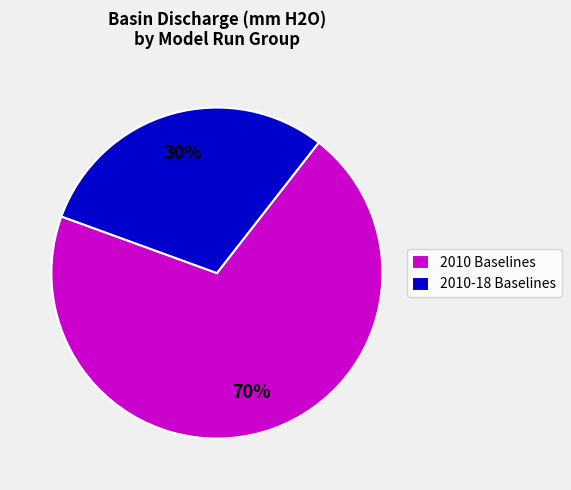

Which has a higher value, 2010 Baselines or 2010-18 Baselines?

2010 Baselines